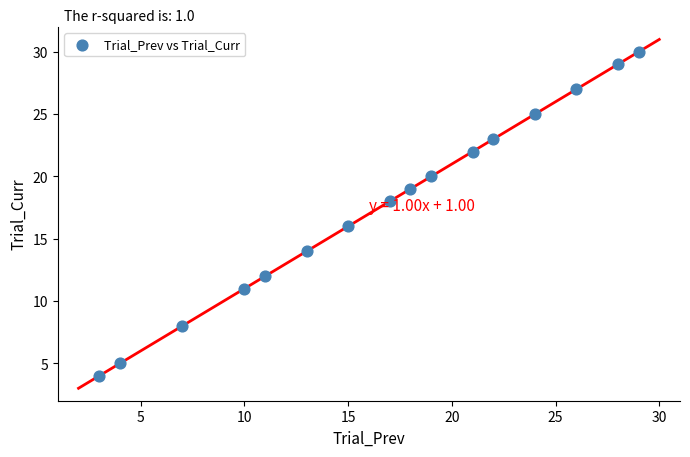

What is the range of Y values (max minus min)?

26